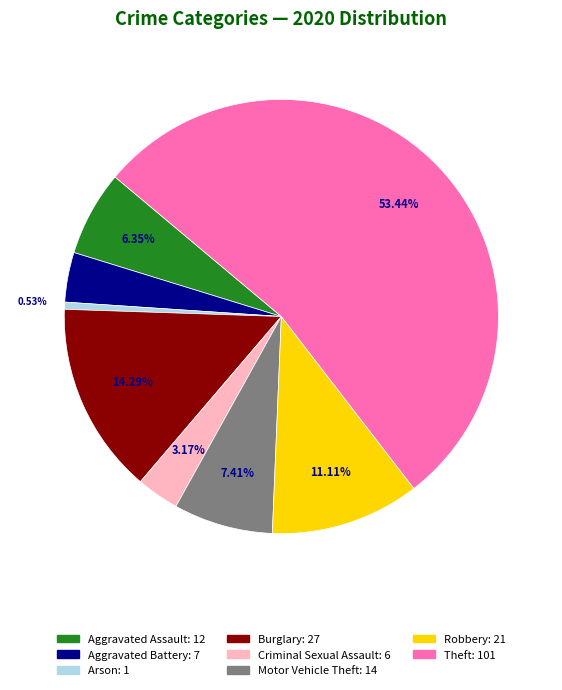

Count the number of slices in the pie.

8